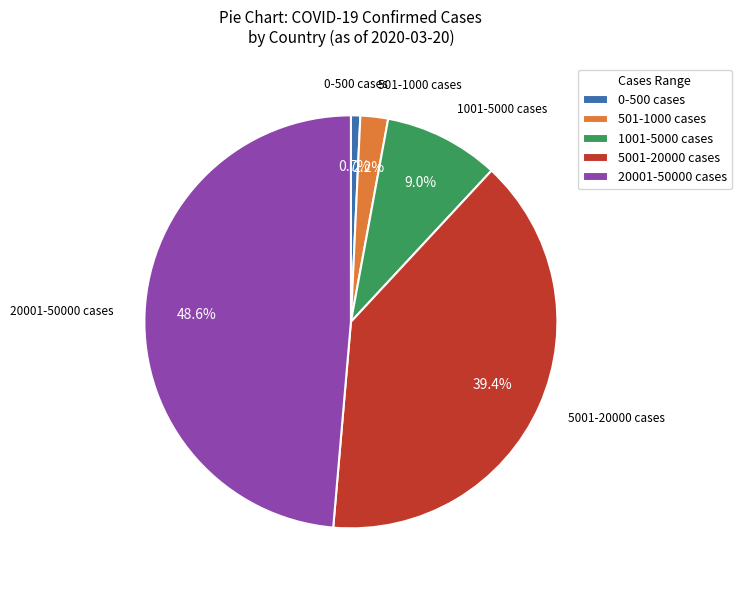

What is the ratio of the value at 20001-50000 cases to the value at 5001-20000 cases?

1.2